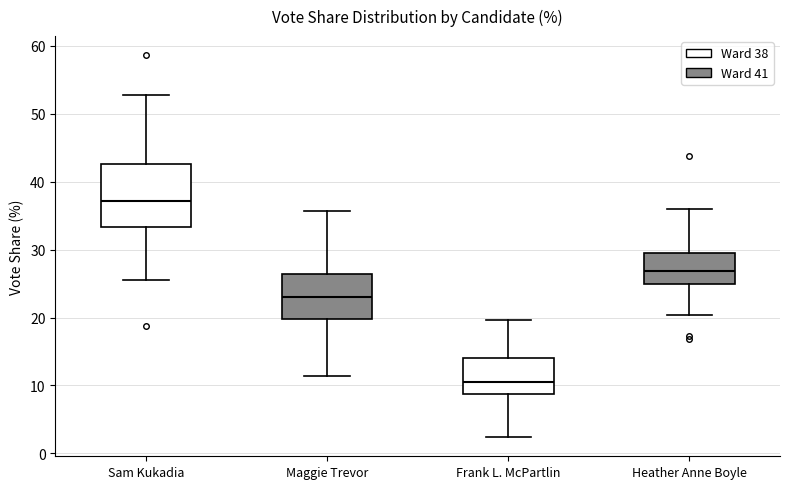

Which box is the tallest, from its lower edge to its upper edge?

Sam Kukadia